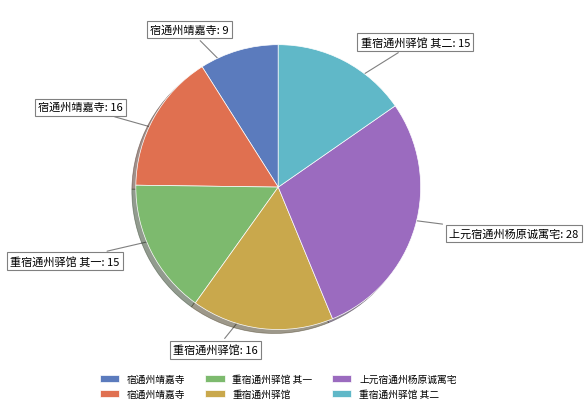

Is there a majority slice in this chart?

No